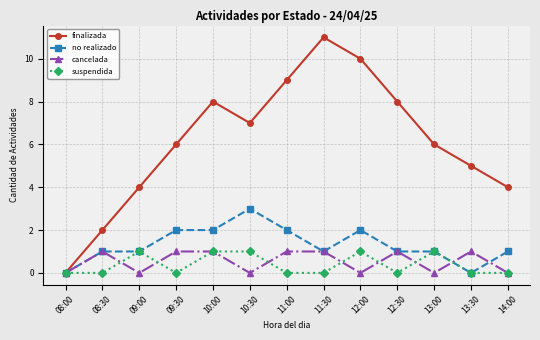

Which series has the largest range (max minus min)?

finalizada